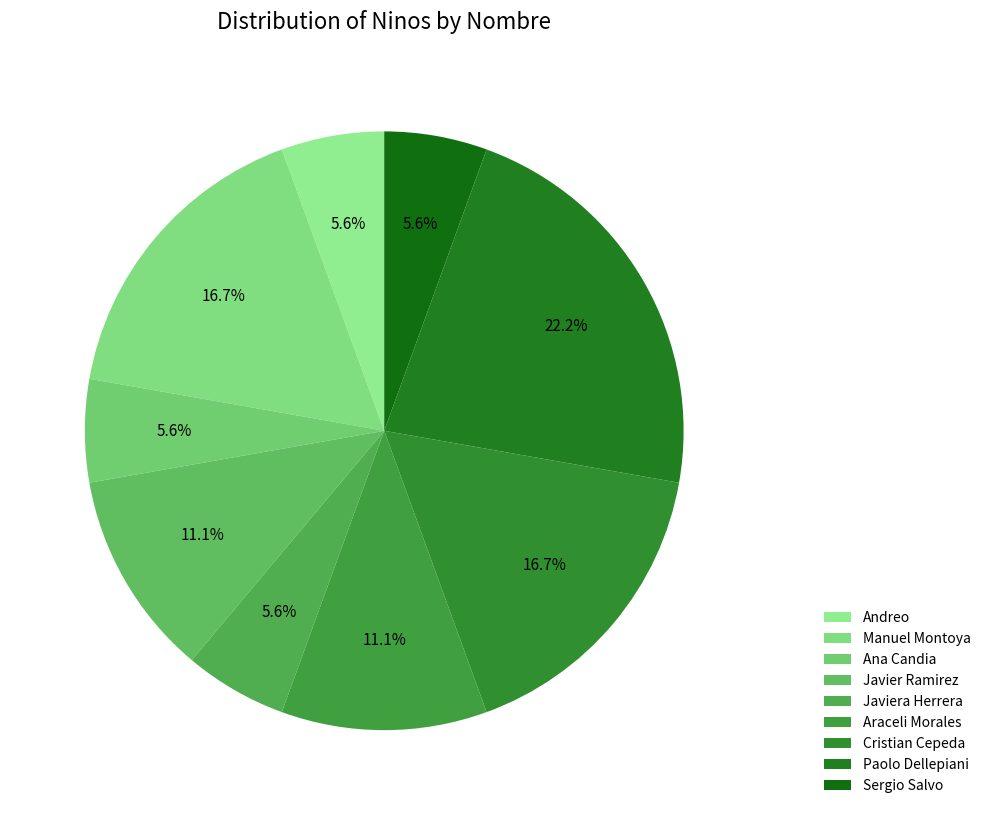

Is it true that Javiera Herrera is 6% of the pie?

True